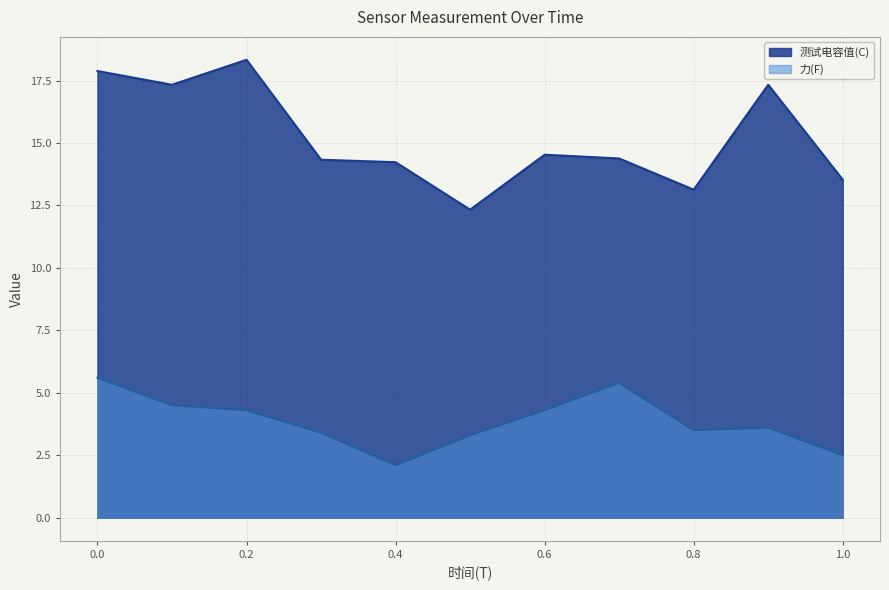

What is the difference between the 测试电容值(C) values at 0.7 and 0.3?

0.1